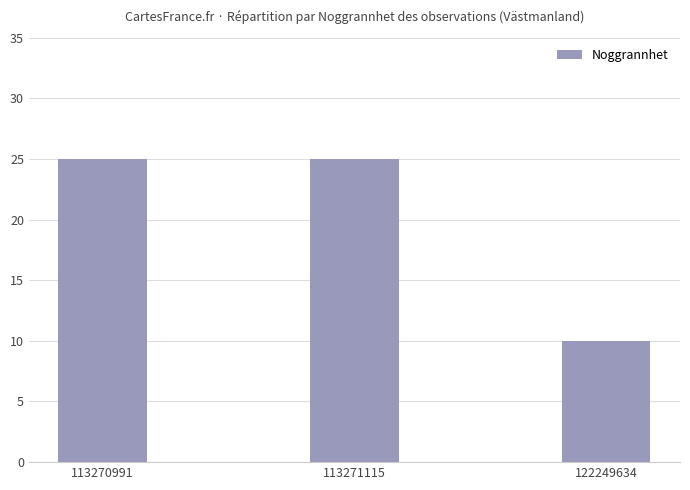

Count the values in the range 10 to 25.

3